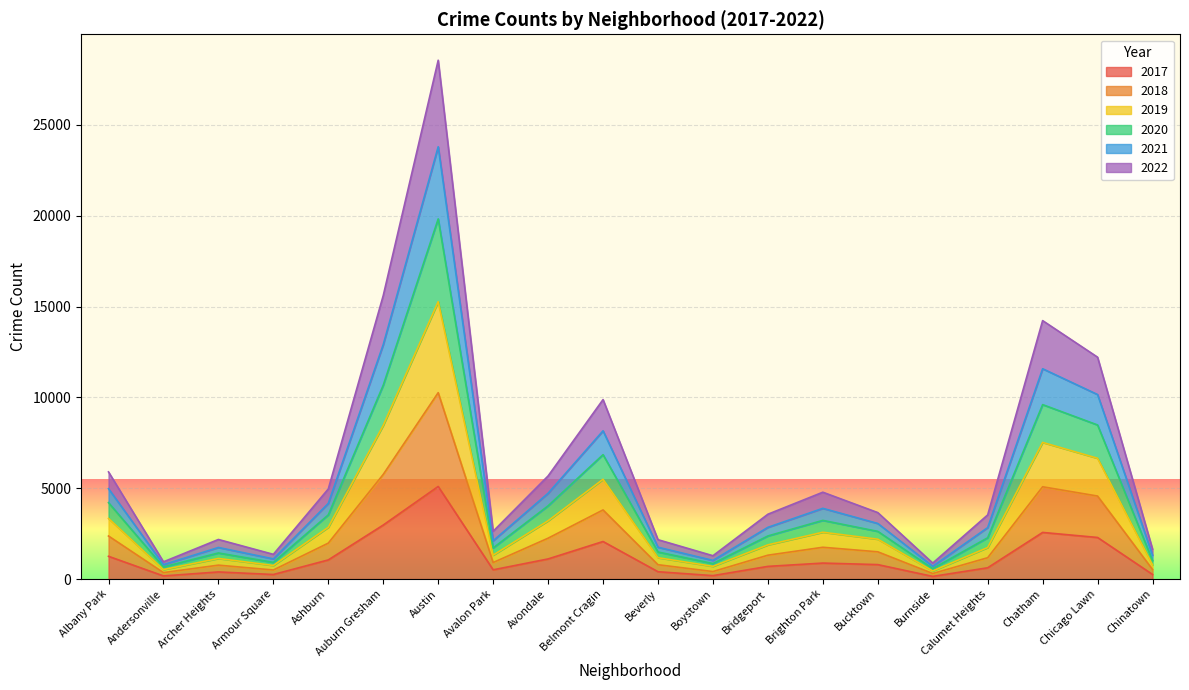

At which label does 2017 reach its peak?

Austin